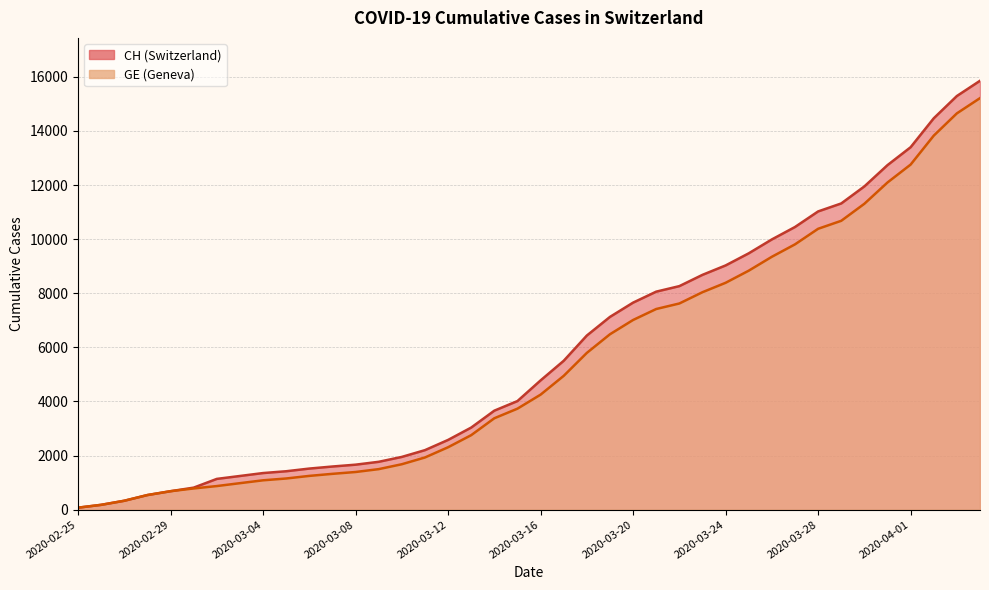

True or false: CH has more than 0 interior local peaks.

False